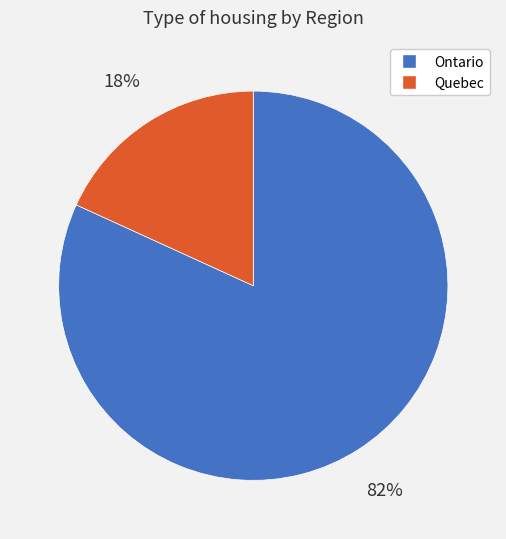

To the nearest percent, what is the difference between the largest and smallest slice percentages?

64%